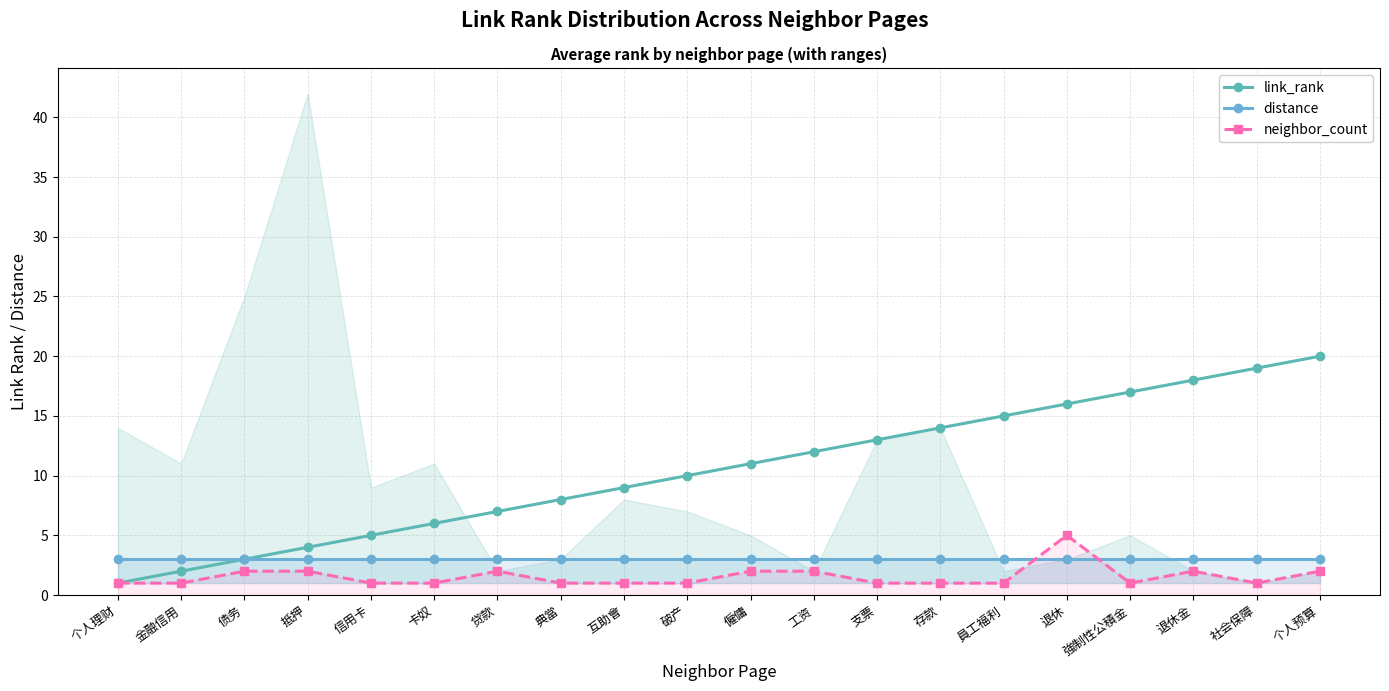

True or false: link_rank has a value of 8 at 工资.

False